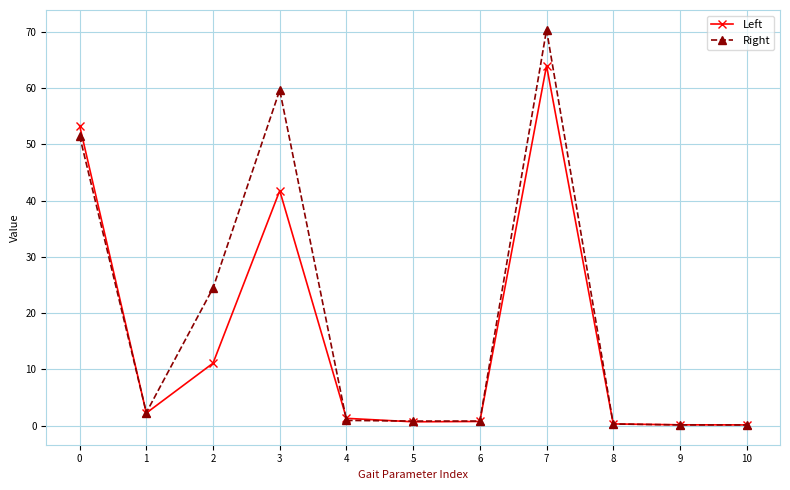

What is the value of the Left point at the 9th from the left?

0.3